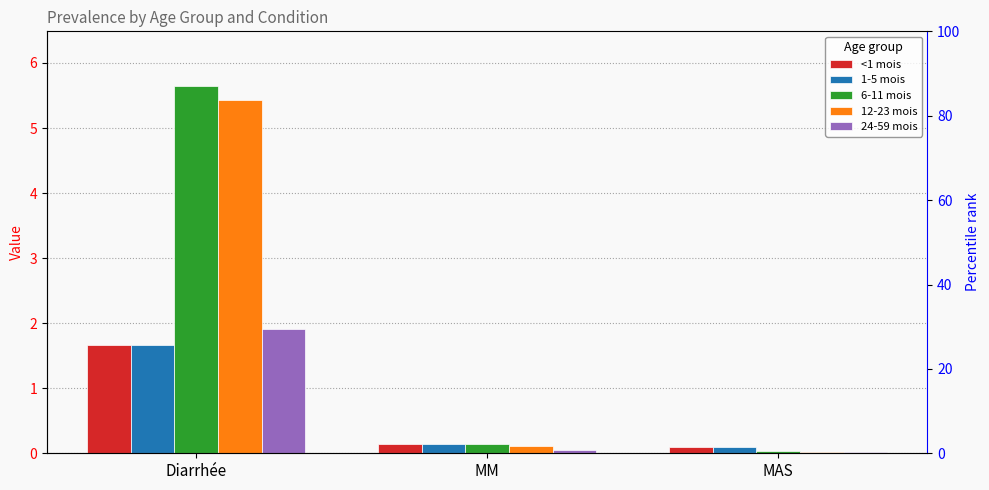

How many bars are there in total?

15